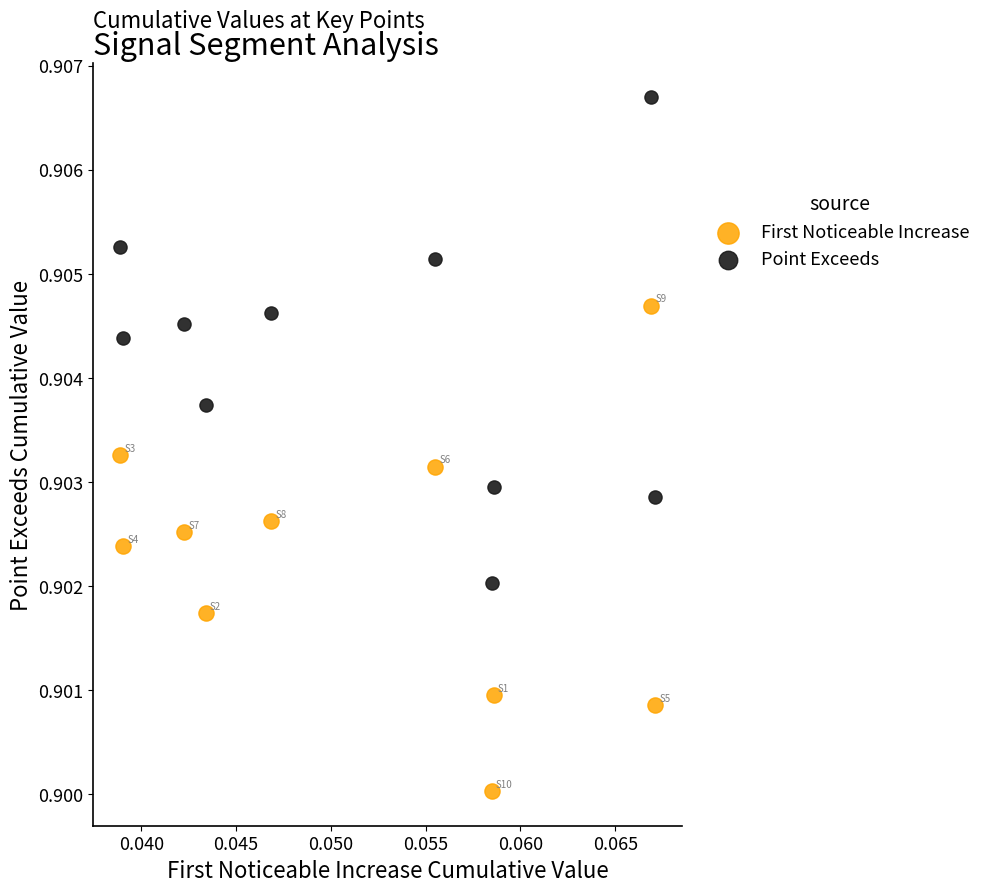

Which series contains the lowest Y value?

First Noticeable Increase